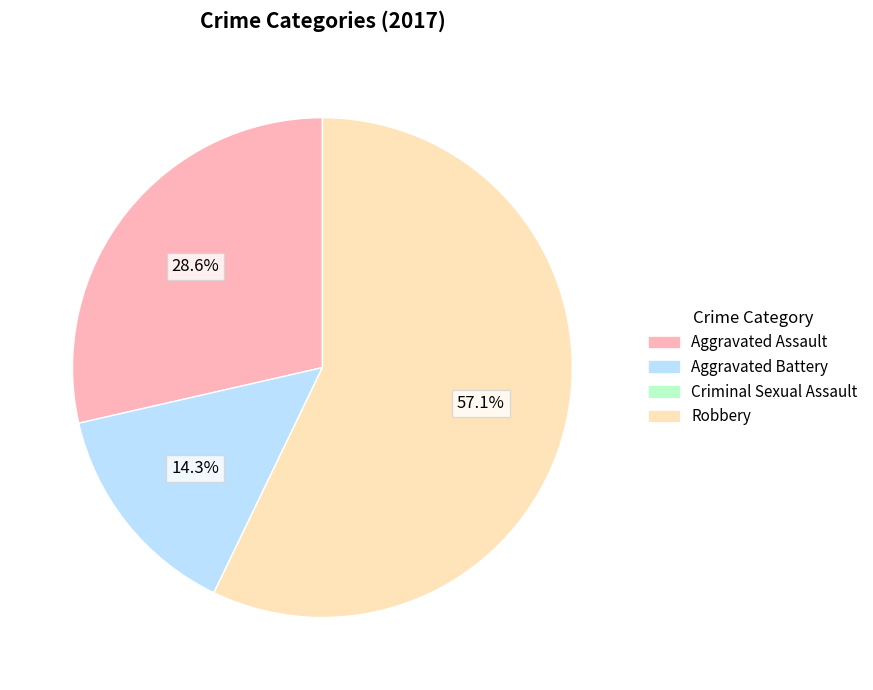

Is there any slice that represents more than half of the pie?

Yes